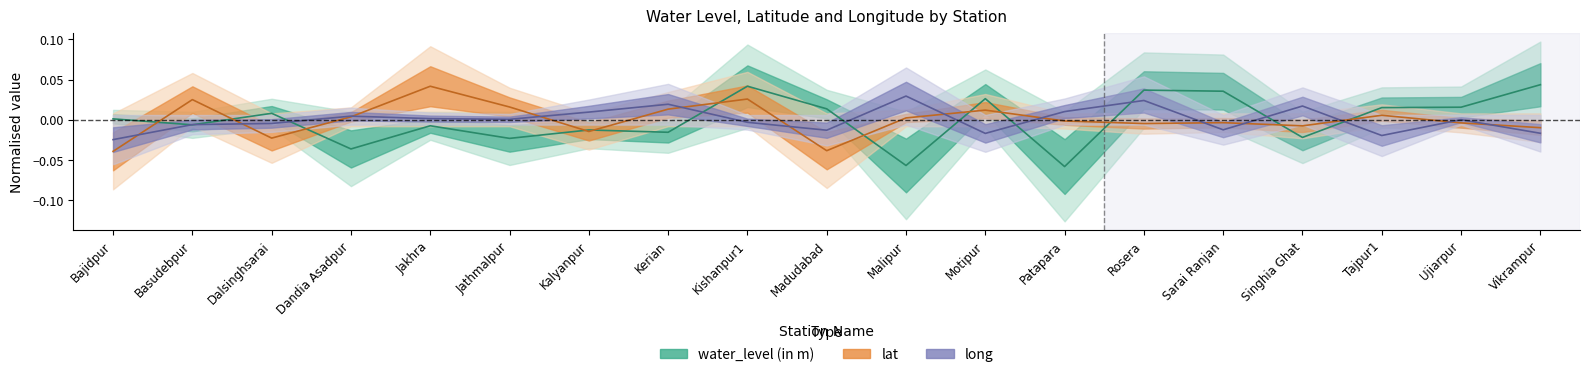

At which category does the chart reach its minimum across all series?

Patapara